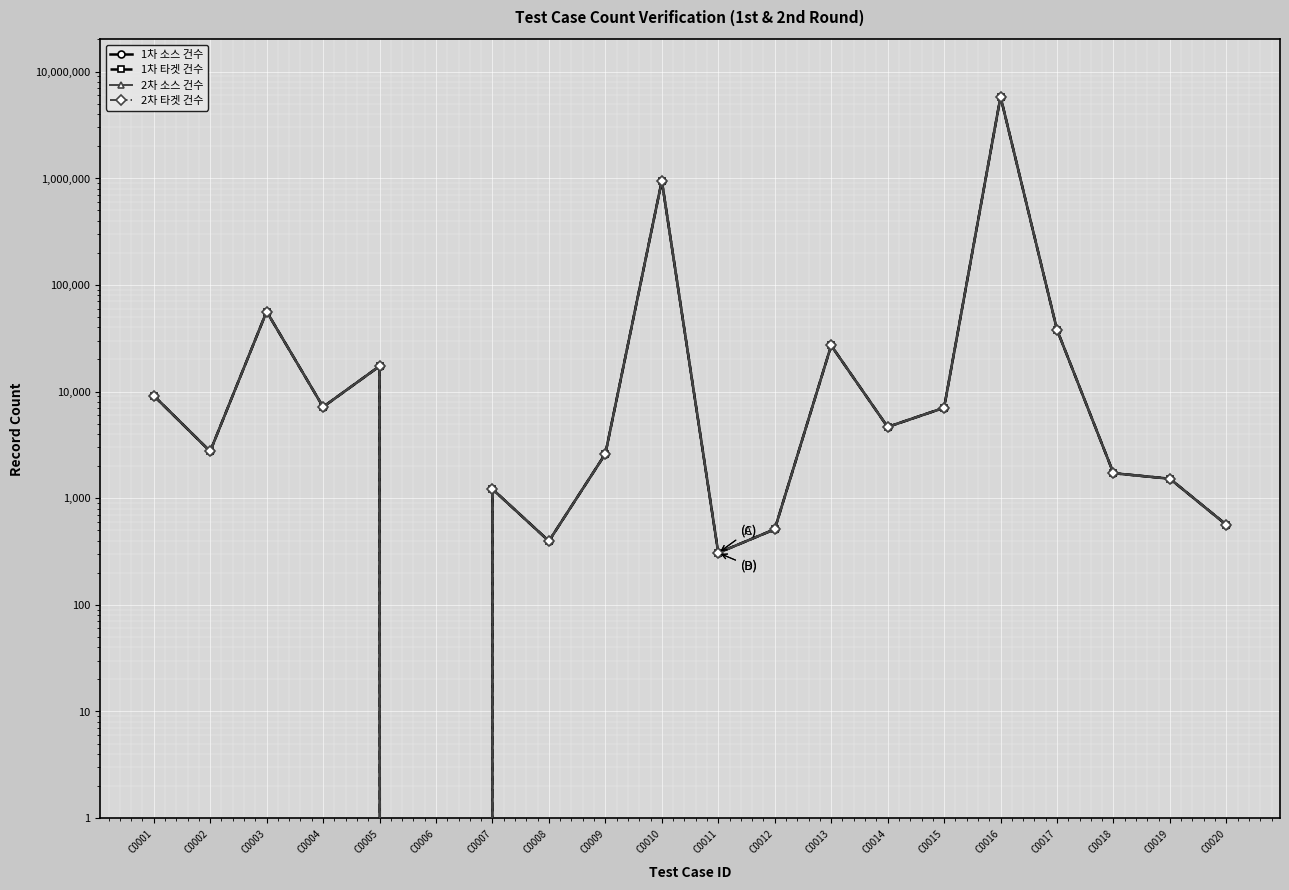

What is the total value across all series at C0020?

2252